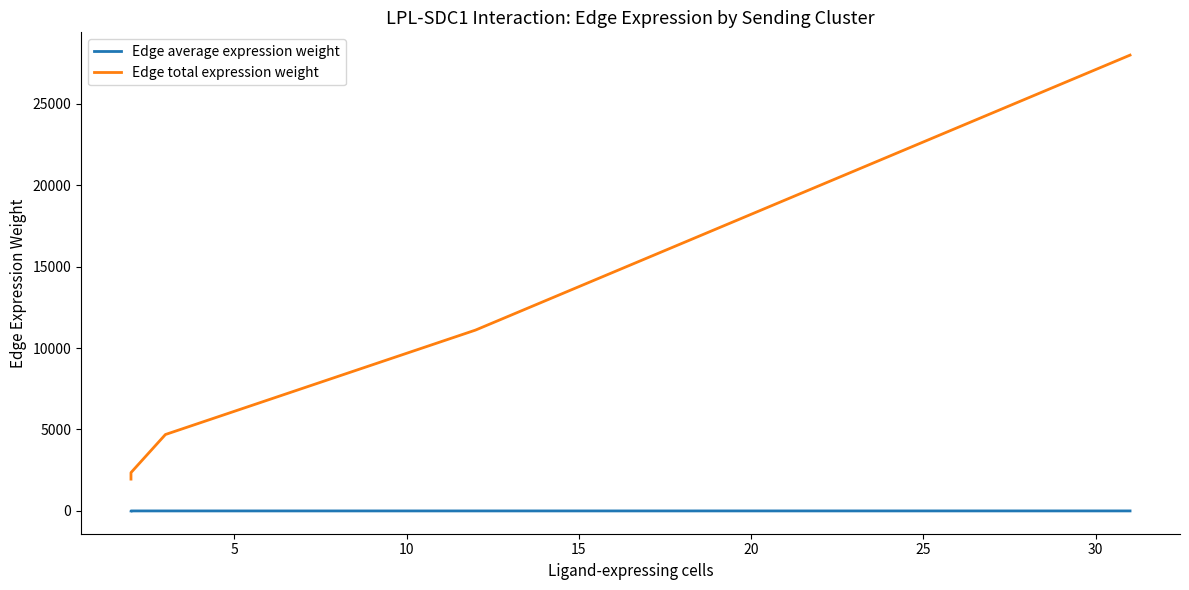

Between 10 and 15, which is larger?

10